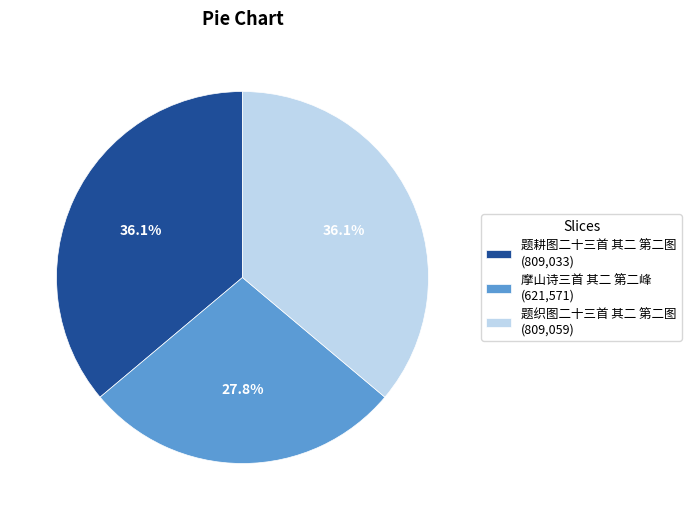

Count the number of slices in the pie.

3